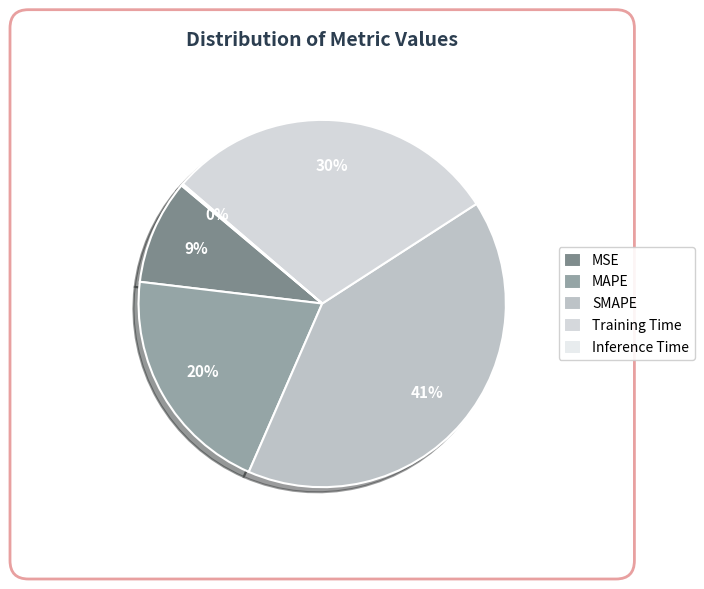

To the nearest percent, what is the difference between the MAPE and MSE slice percentages?

11%